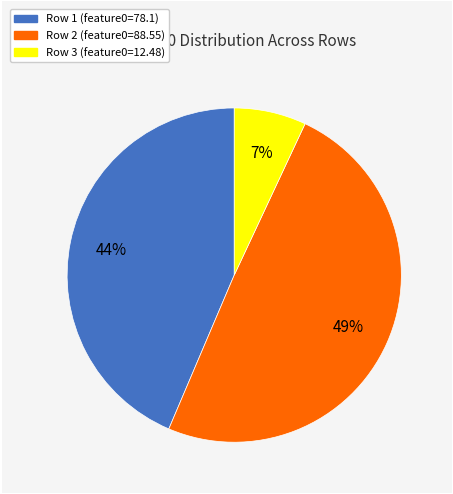

To the nearest percent, what portion does Row 1 (feature0=78.1) represent?

44%